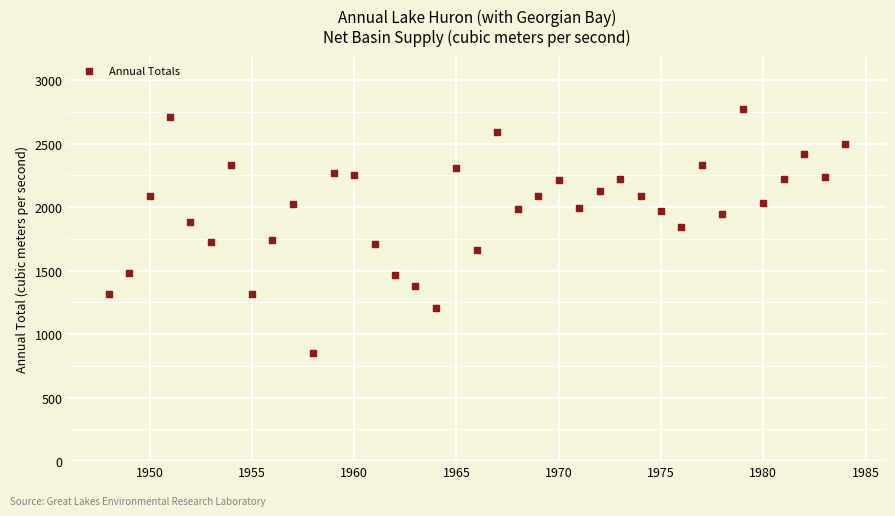

What Y value in the scatter plot is closest to 1813?

1846.4